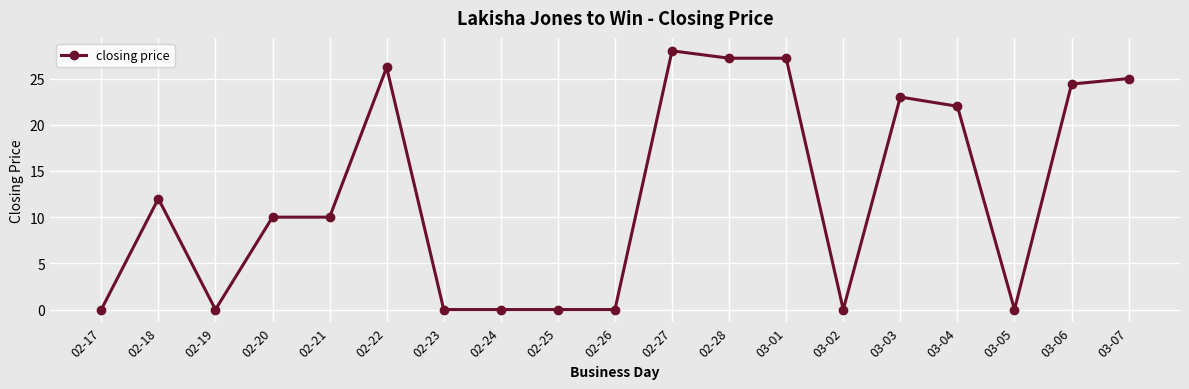

What position from the right is 03-07?

1